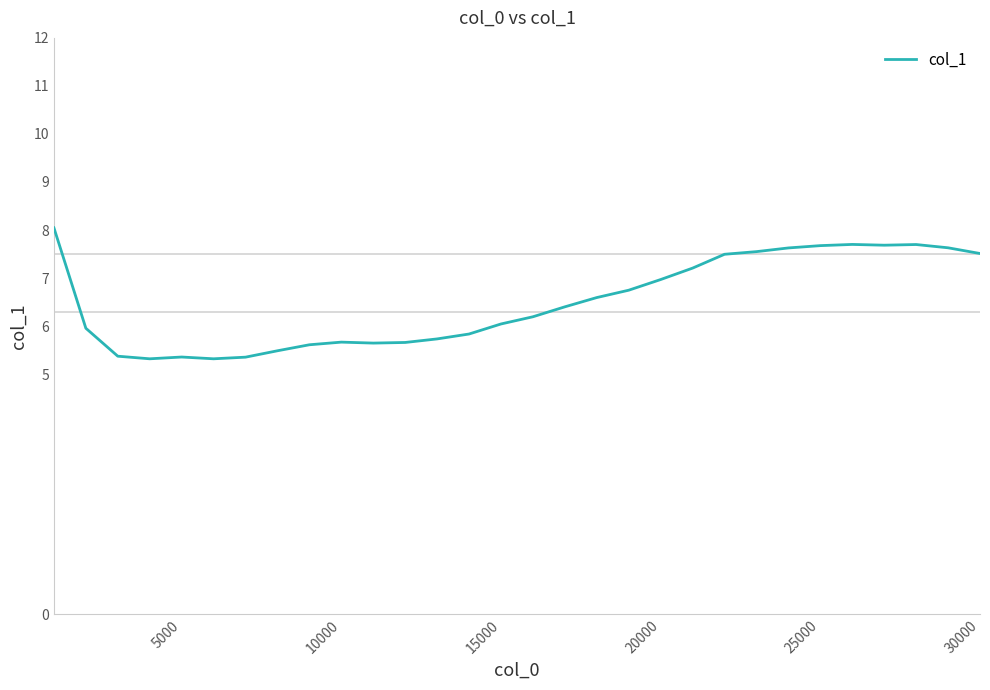

What is the difference between the maximum and minimum values?

2.7